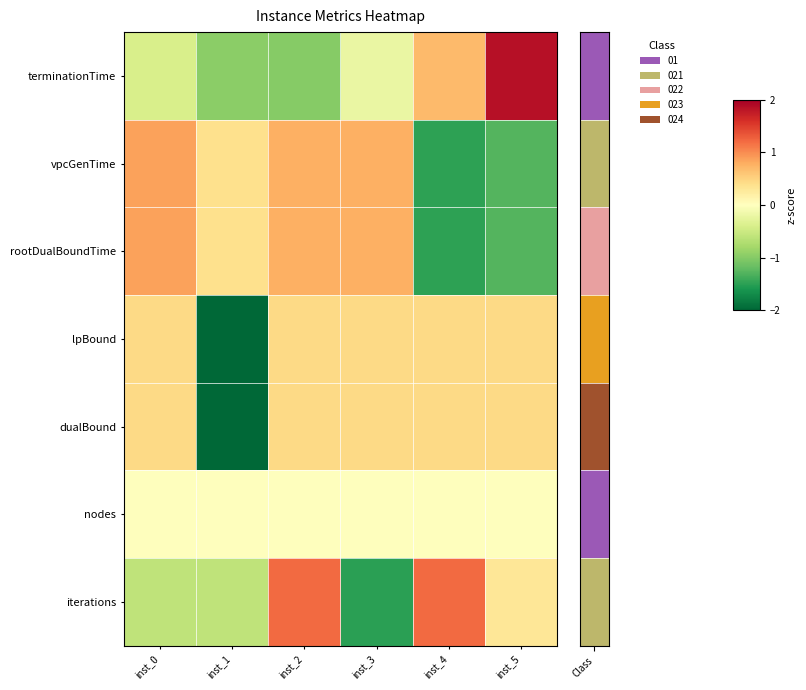

How many data points does each series have?

6